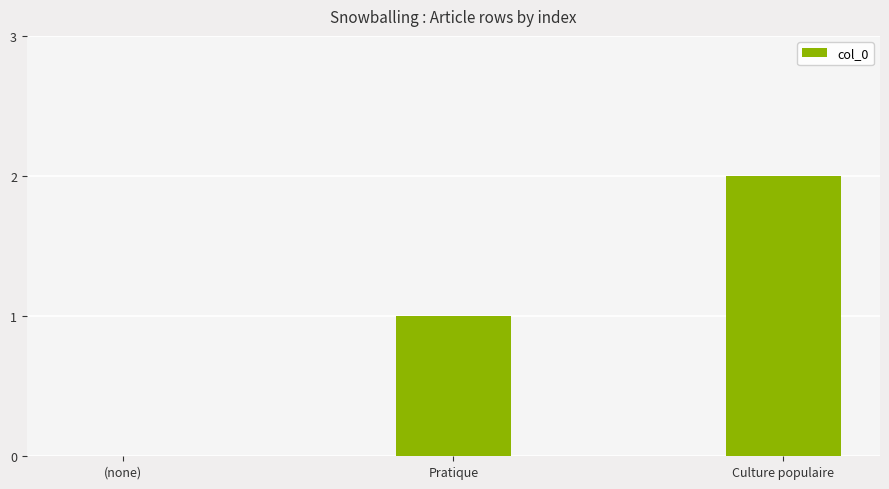

Count the values in the range 0 to 2.

3